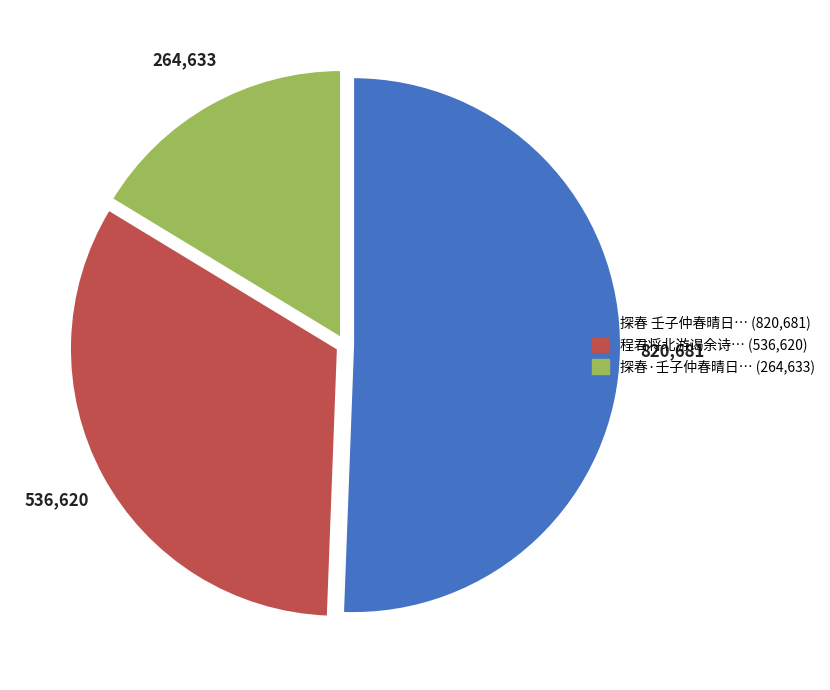

Does any single category account for the majority?

Yes